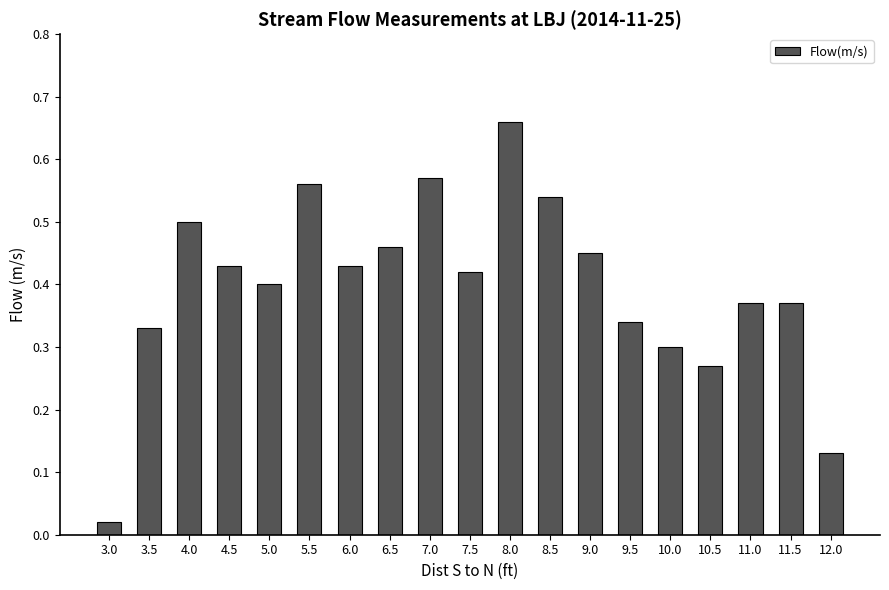

What is the label of the 10th bar from the right?

7.5